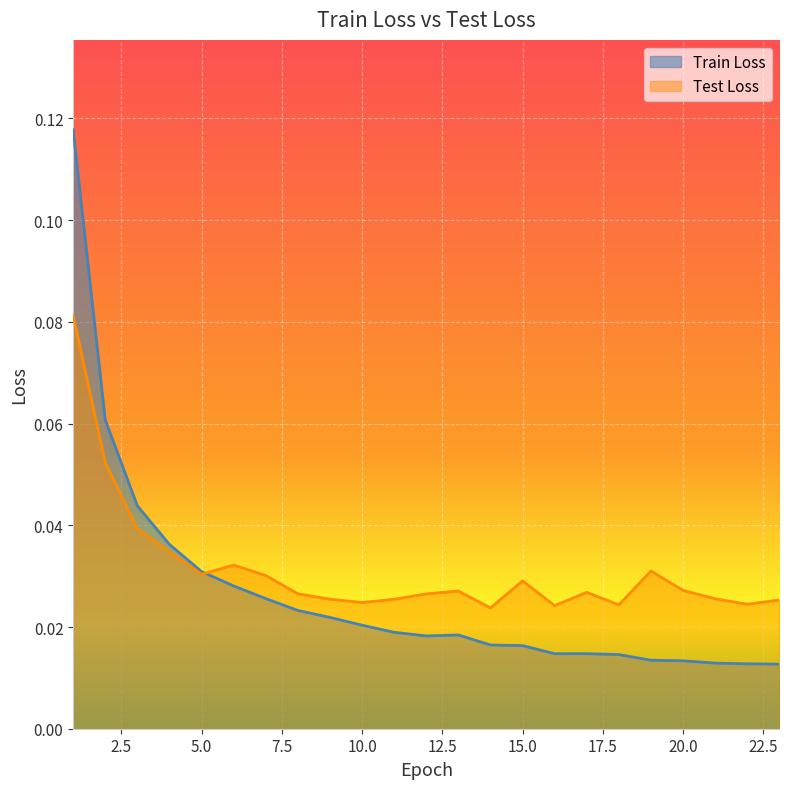

How many categories are shown in the chart?

23